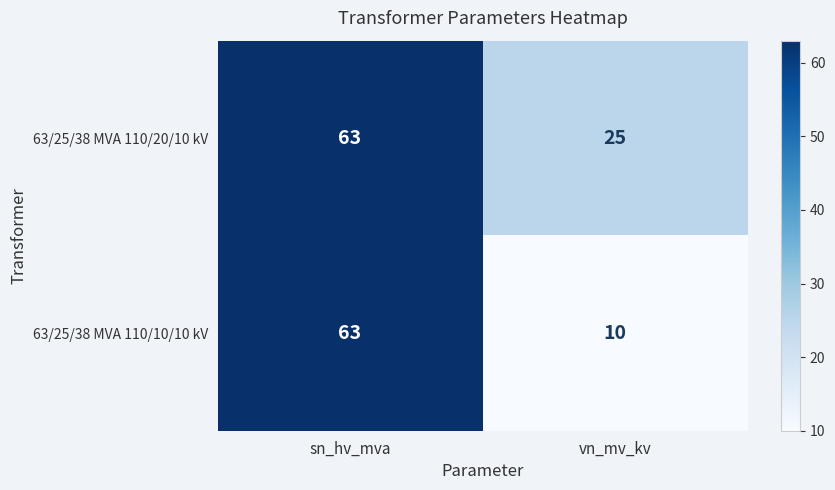

Reading right to left, what are all the values shown in this chart?

63/25/38 MVA 110/20/10 kV: vn_mv_kv=25	sn_hv_mva=63
63/25/38 MVA 110/10/10 kV: vn_mv_kv=10	sn_hv_mva=63